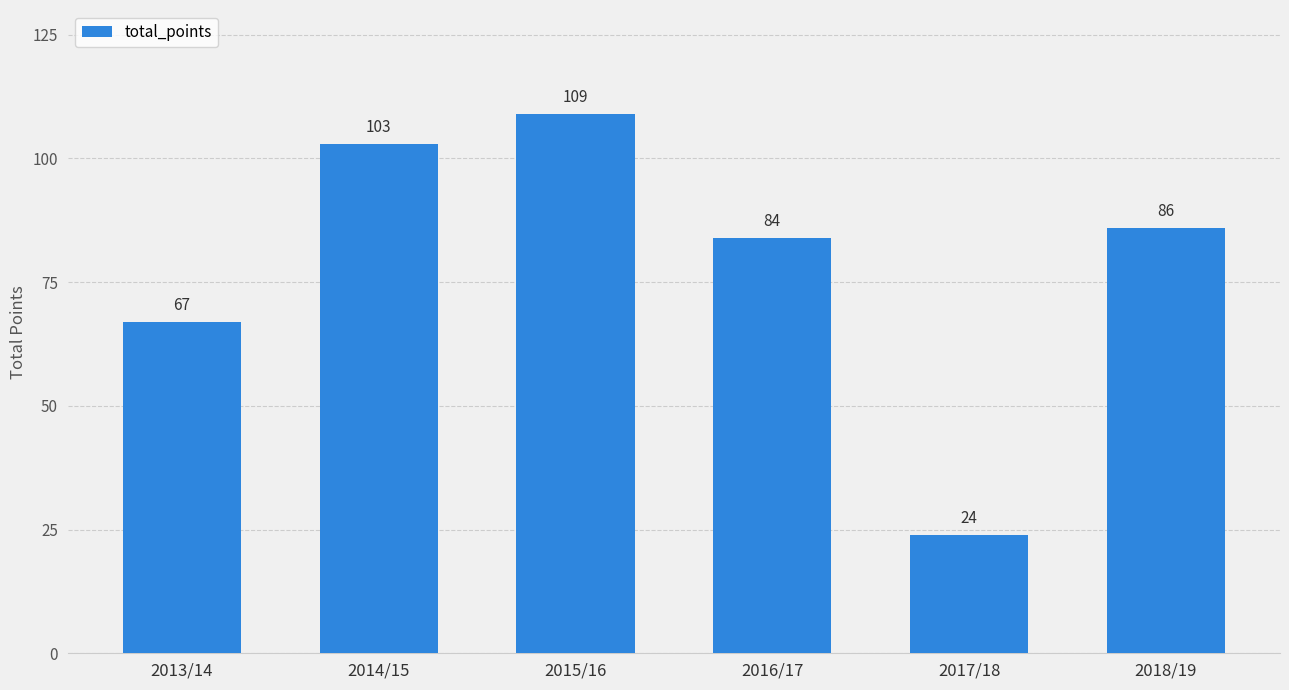

Does the chart contain any negative values?

No